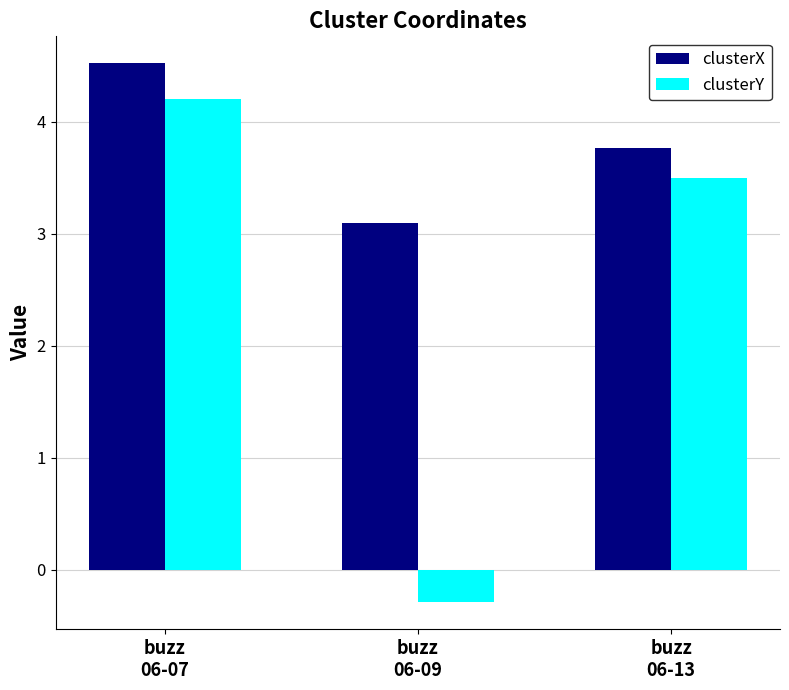

What is the difference between the maximum and second lowest values in the clusterX series?

0.8